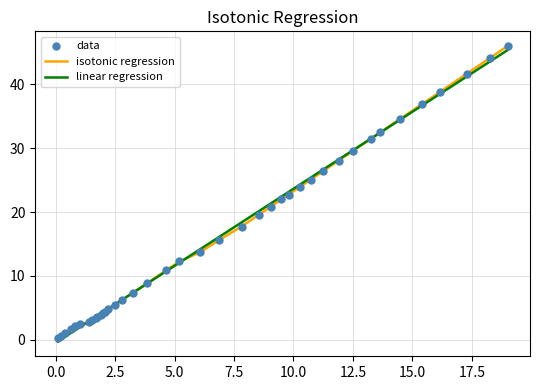

Which series has the widest spread of values?

isotonic regression